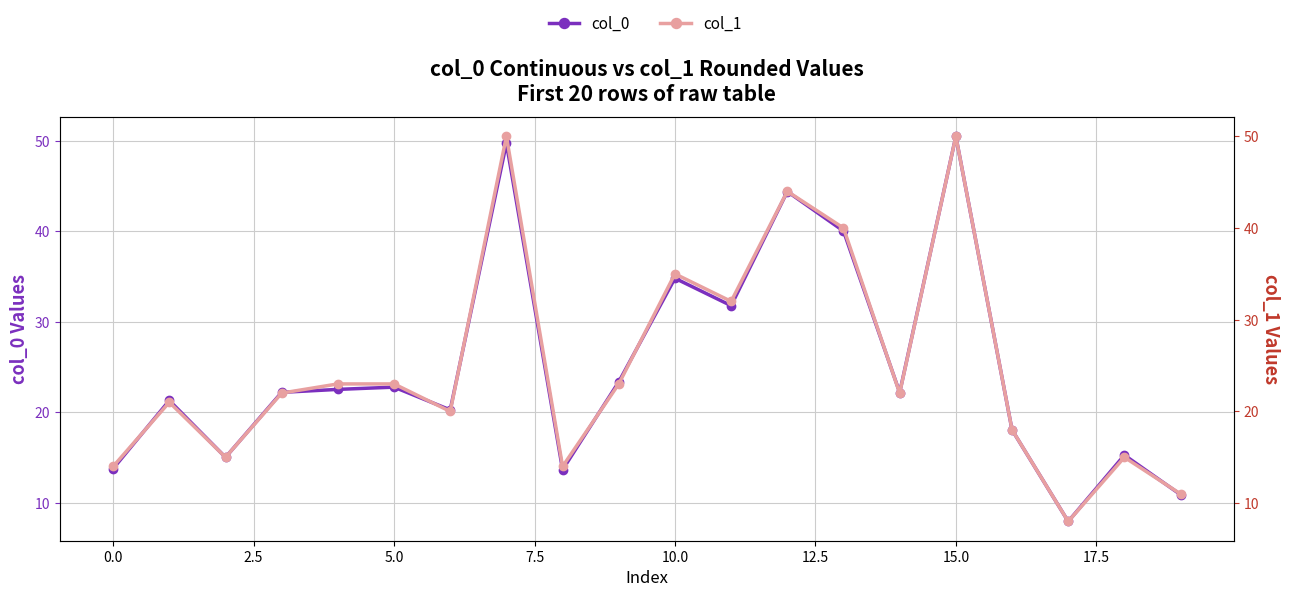

What value does the col_0 series have at 10?

34.8